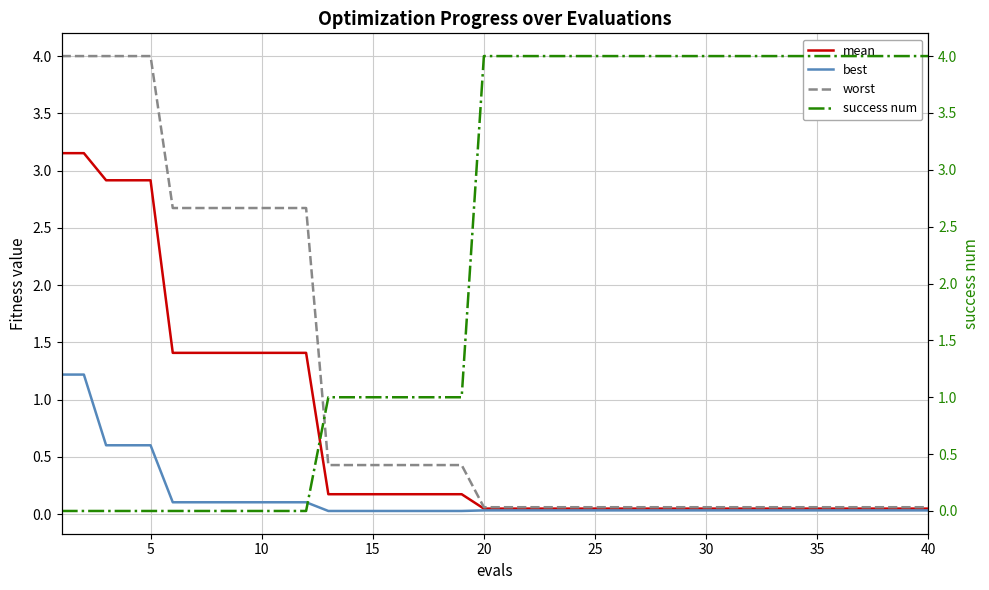

What is the highest value of the best series?

1.2